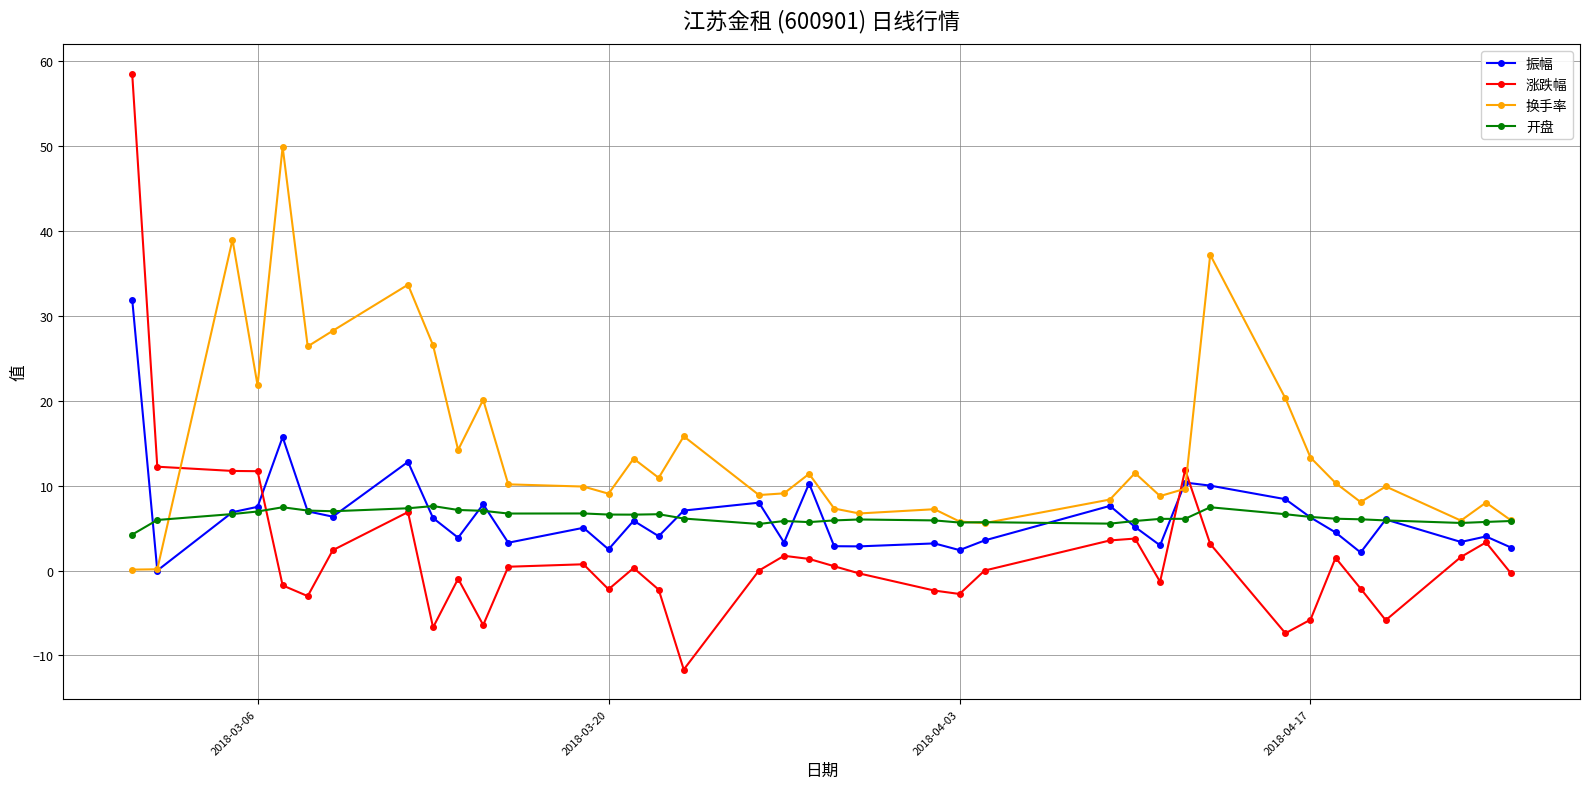

What is the greatest value displayed?

58.5